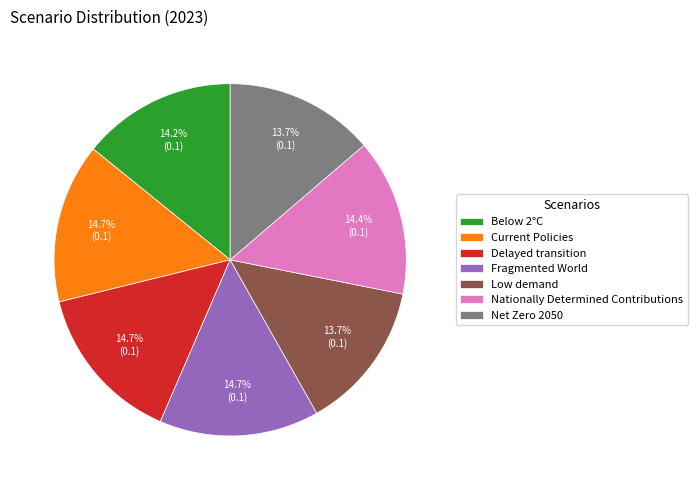

How many slices are in this pie chart?

7